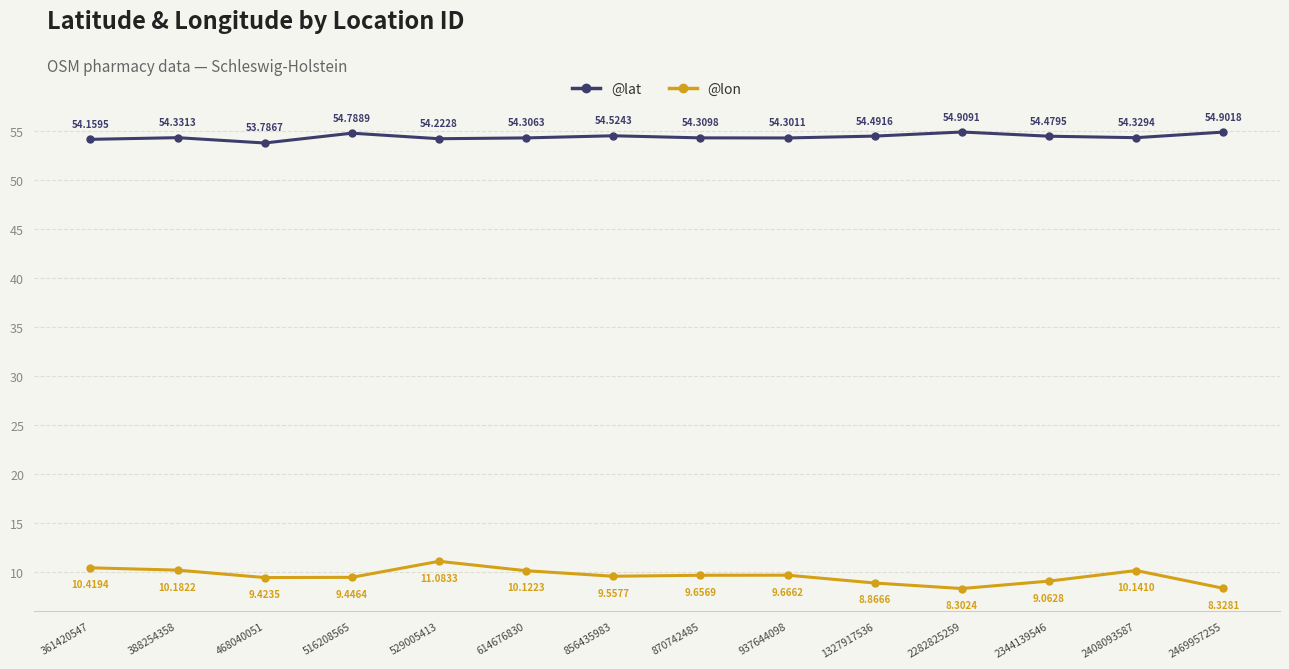

What is the difference between the highest and lowest values at 2408093587?

44.2